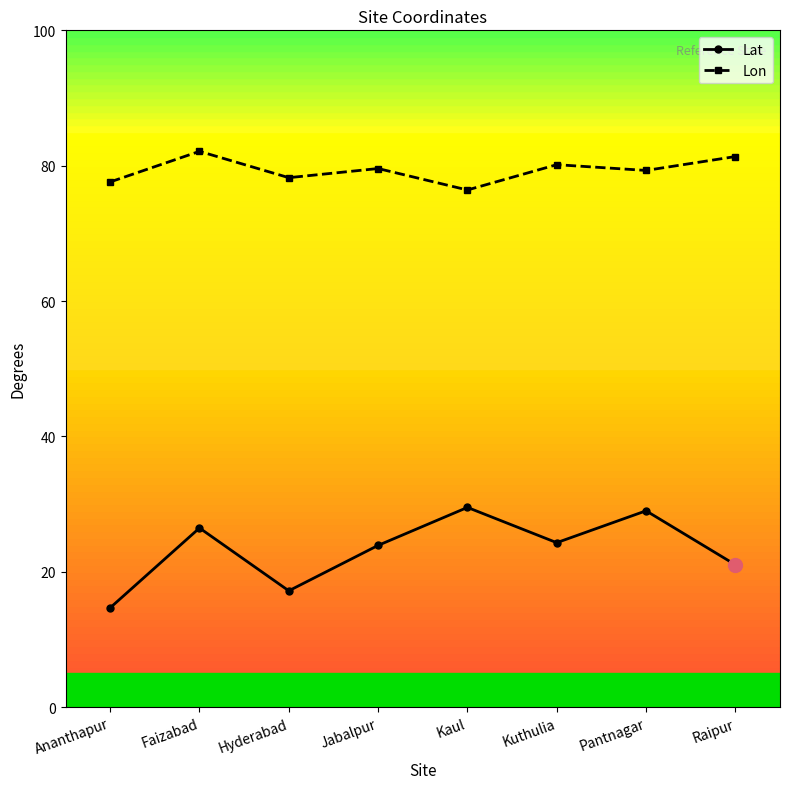

Does the chart have visible grid lines?

No